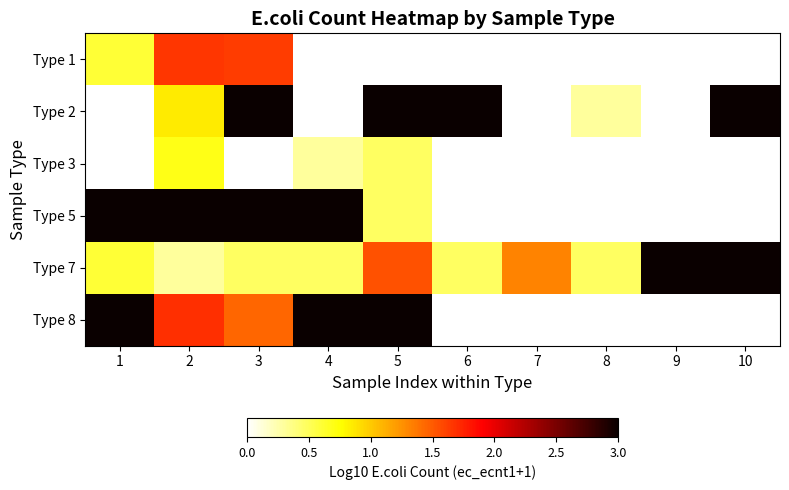

Which label corresponds to the smallest value in the chart?

1